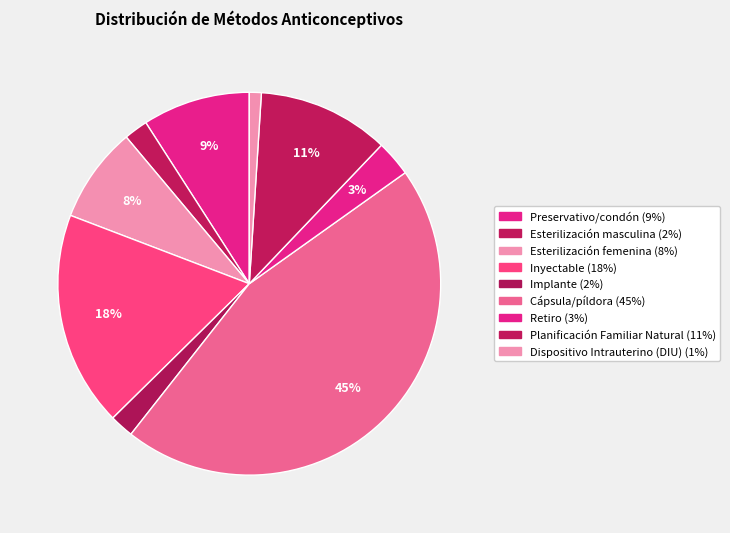

Which has a higher value, Esterilización masculina or Esterilización femenina?

Esterilización femenina